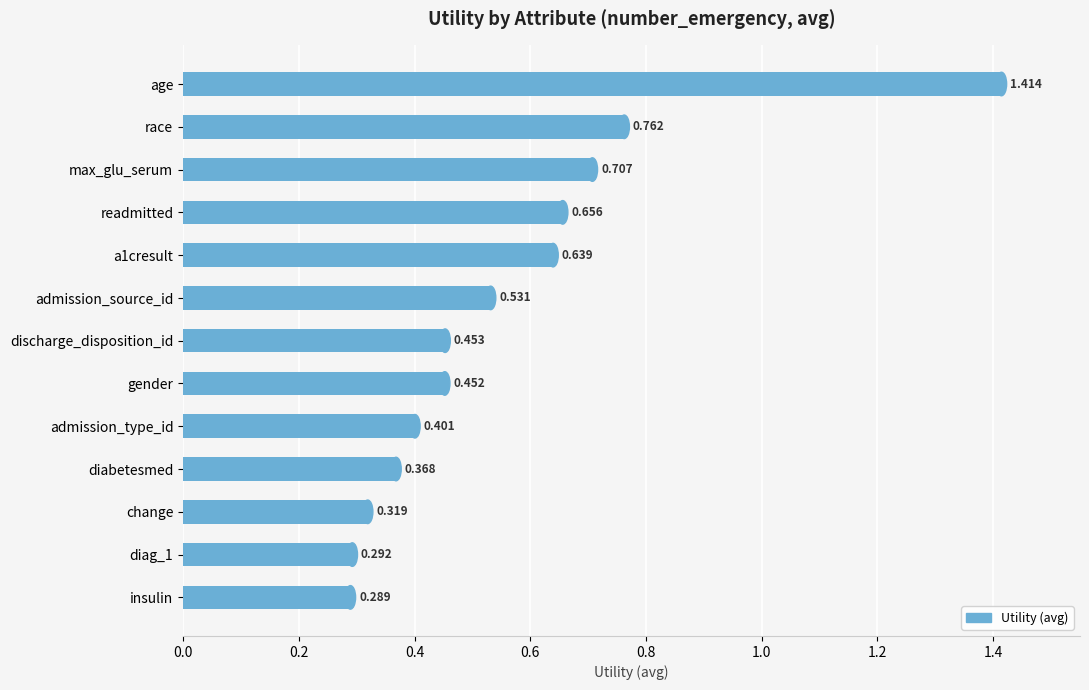

How many values are between 0 and 1?

12